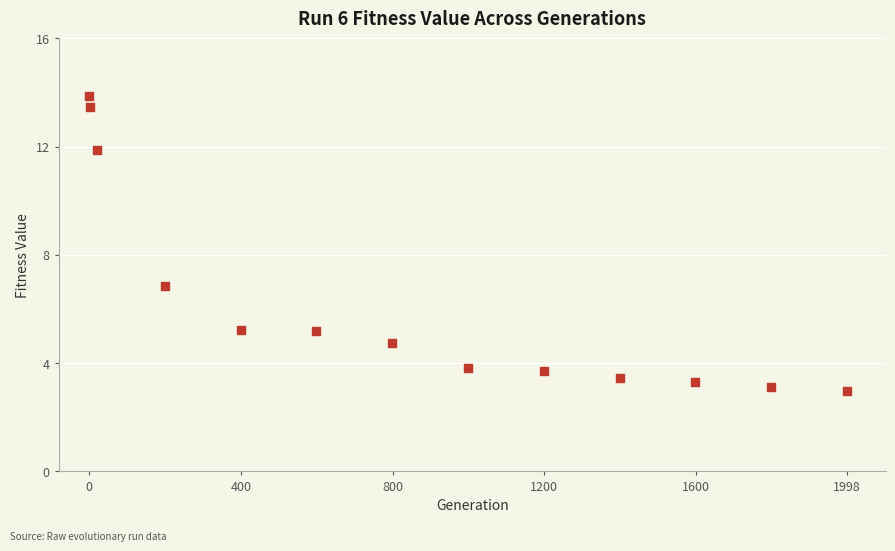

What is the range of Y values (max minus min)?

10.9